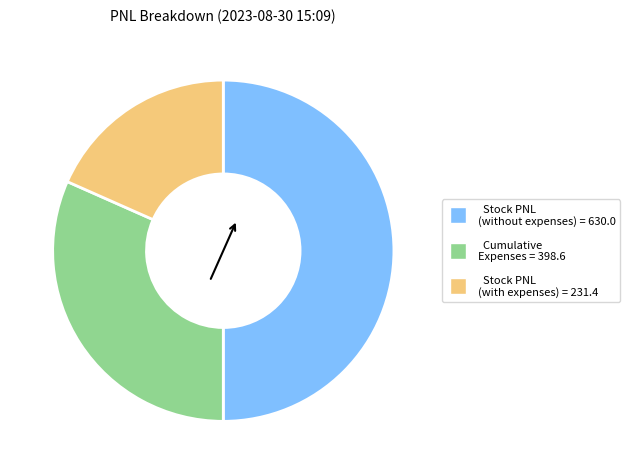

Which category has the biggest portion of the pie?

Stock Running PNL (without expenses)